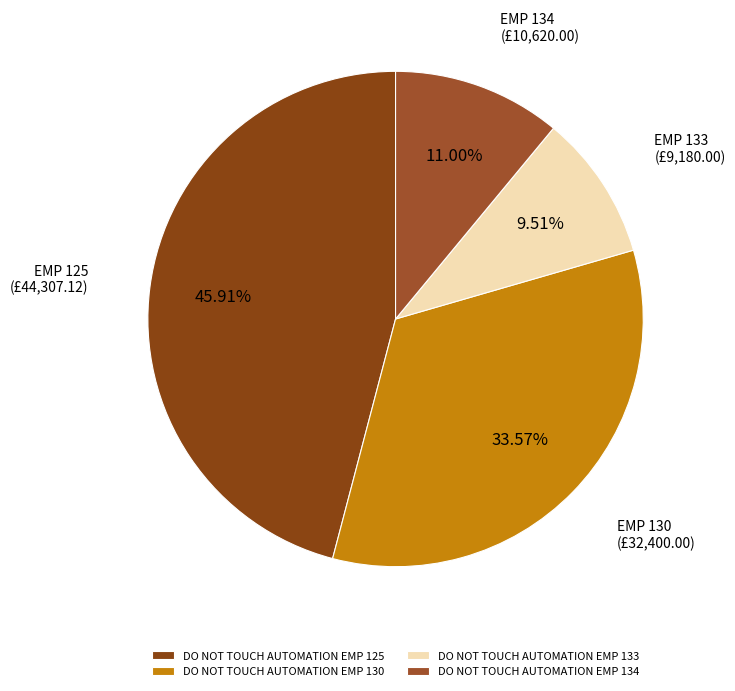

Which slice is the largest?

DO NOT TOUCH AUTOMATION EMP 125